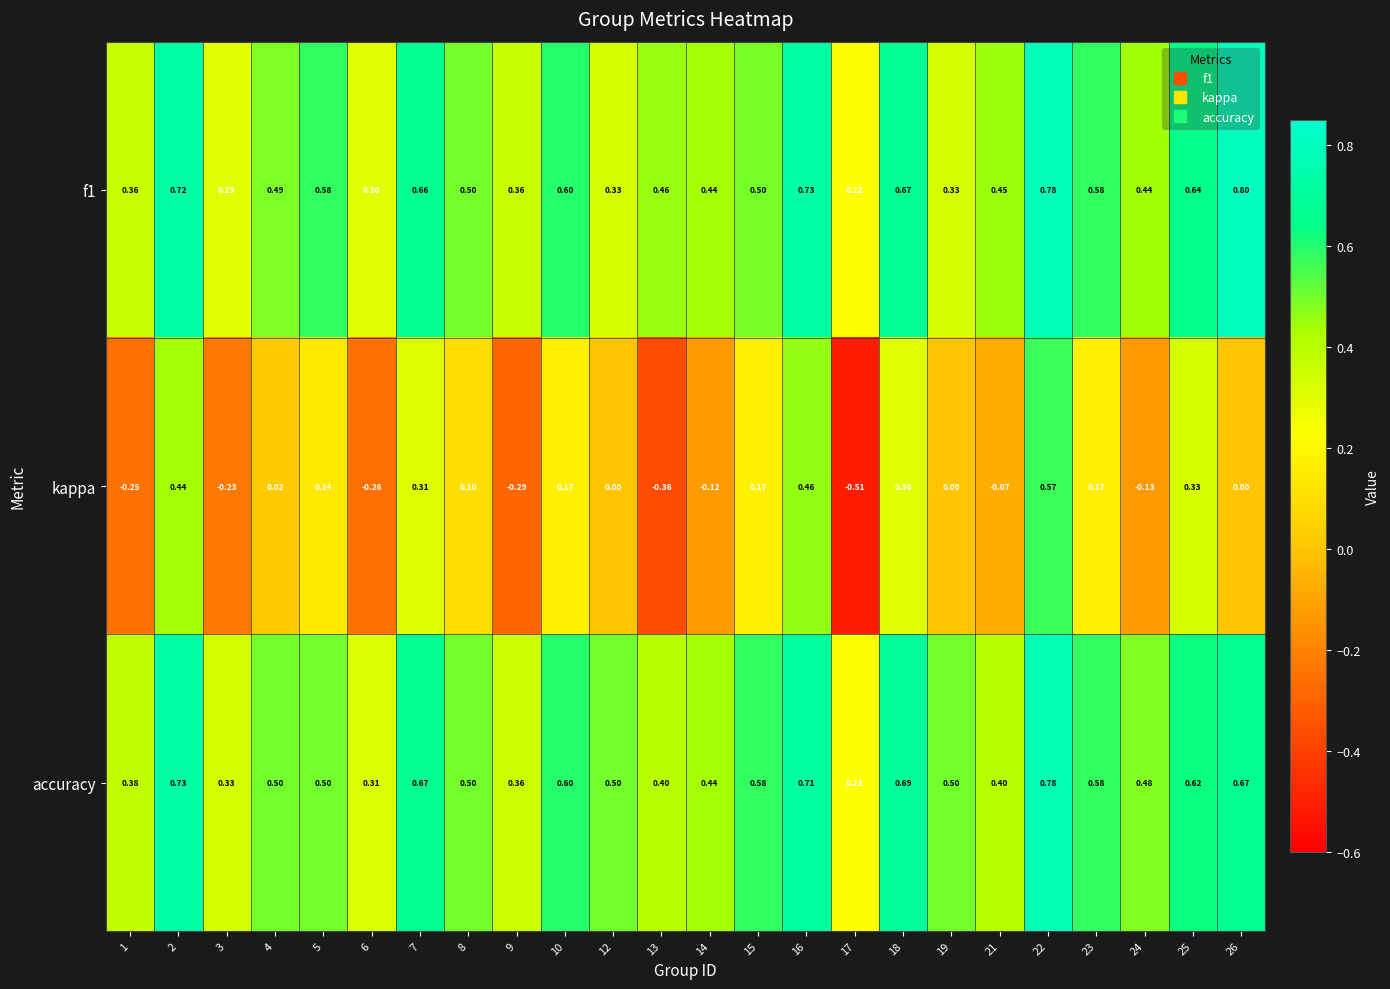

At how many categories does at least one series exceed 0?

24